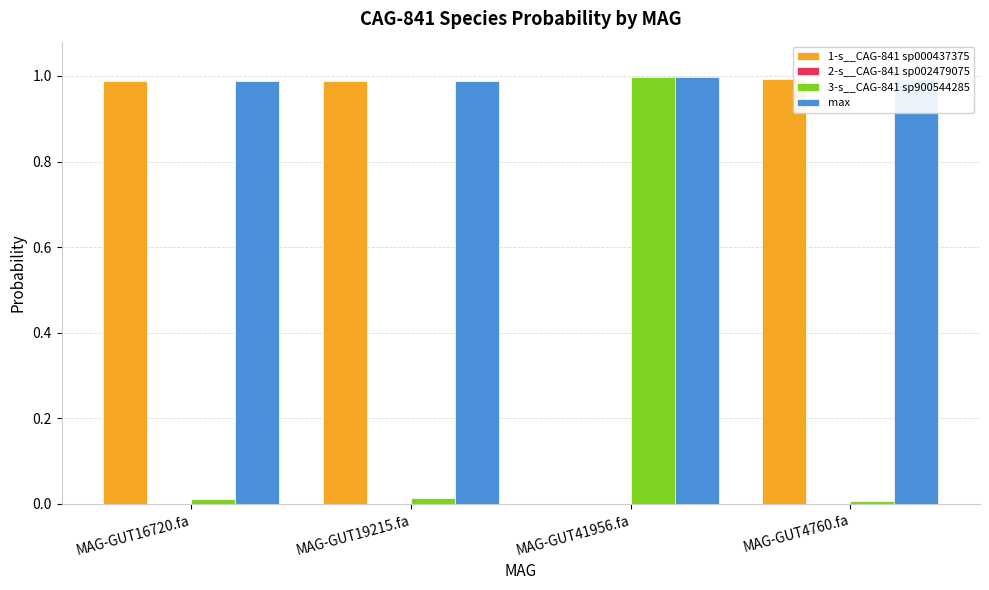

Which category has the highest value in the 3-s__CAG-841 sp900544285 series?

MAG-GUT41956.fa